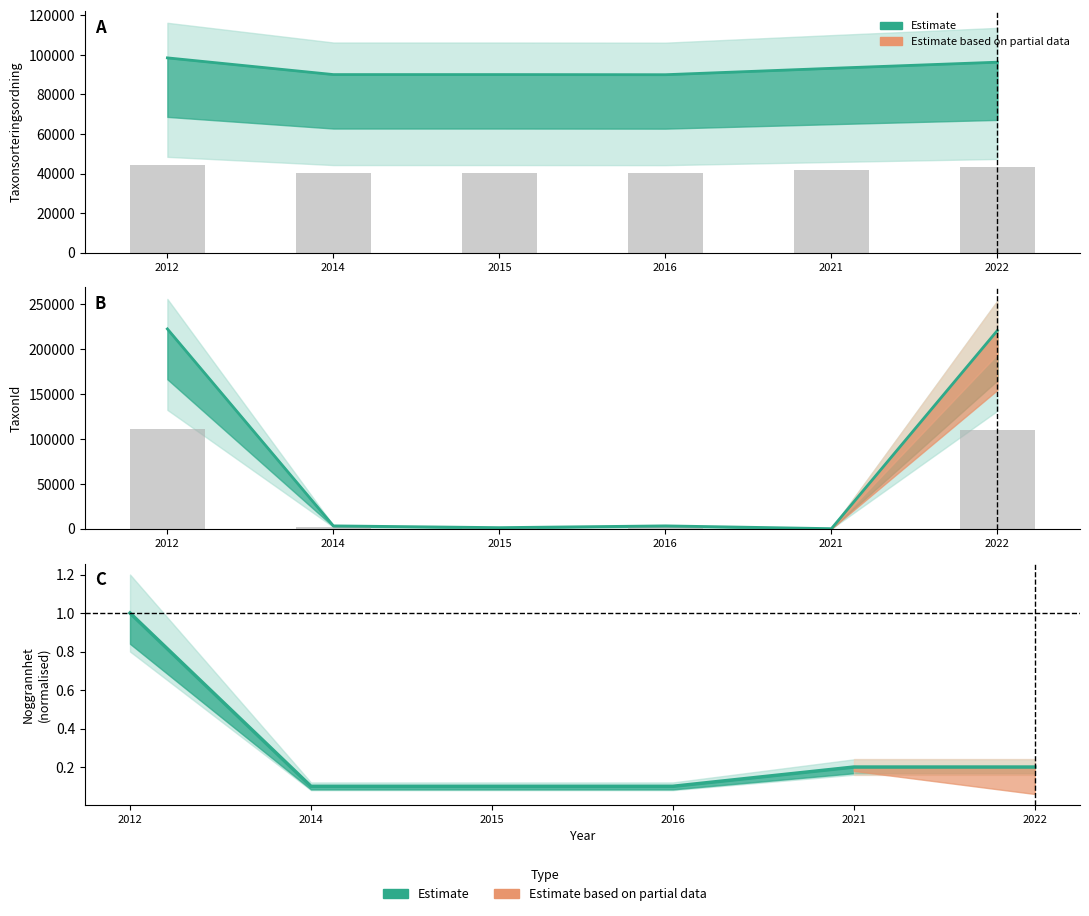

Reading right to left, extract all data points from this chart.

Taxonsorteringsordning: 43350.3	41955.8	40502.2	40533.3	40533.3	44334.0
TaxonId: 220787.0	210.0	3298.0	1339.0	3298.0	222498.0
Noggrannhet: 0.2	0.2	0.1	0.1	0.1	1.0